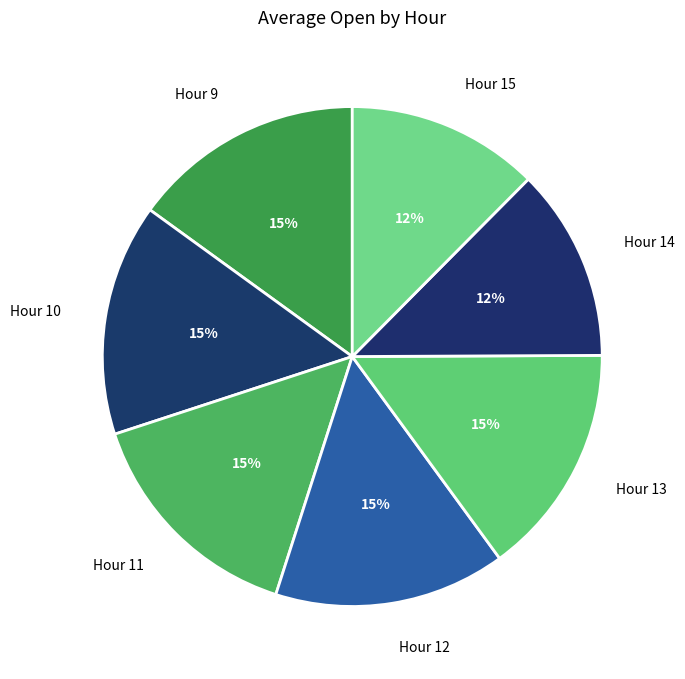

How many slices are in this pie chart?

7